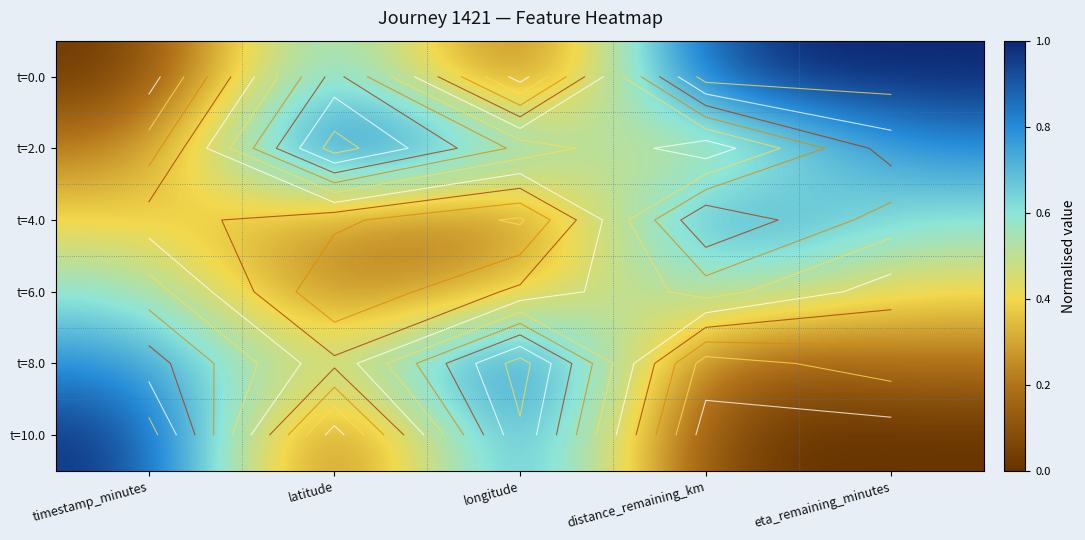

What is the total value across all series at timestamp_minutes?

3.0